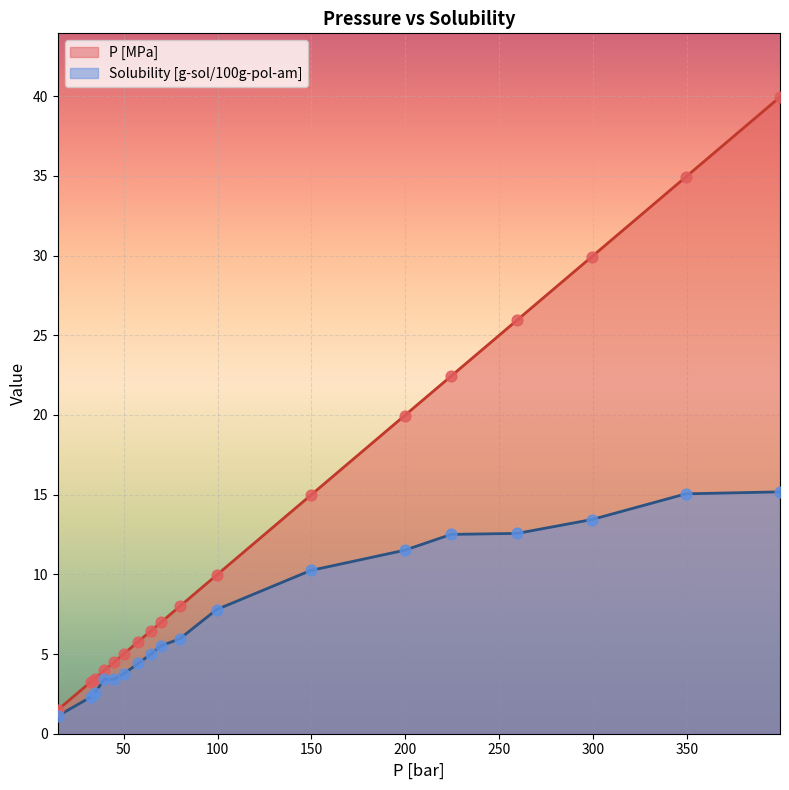

What are all the series names shown in the legend?

P [MPa], Solubility [g-sol/100g-pol-am]